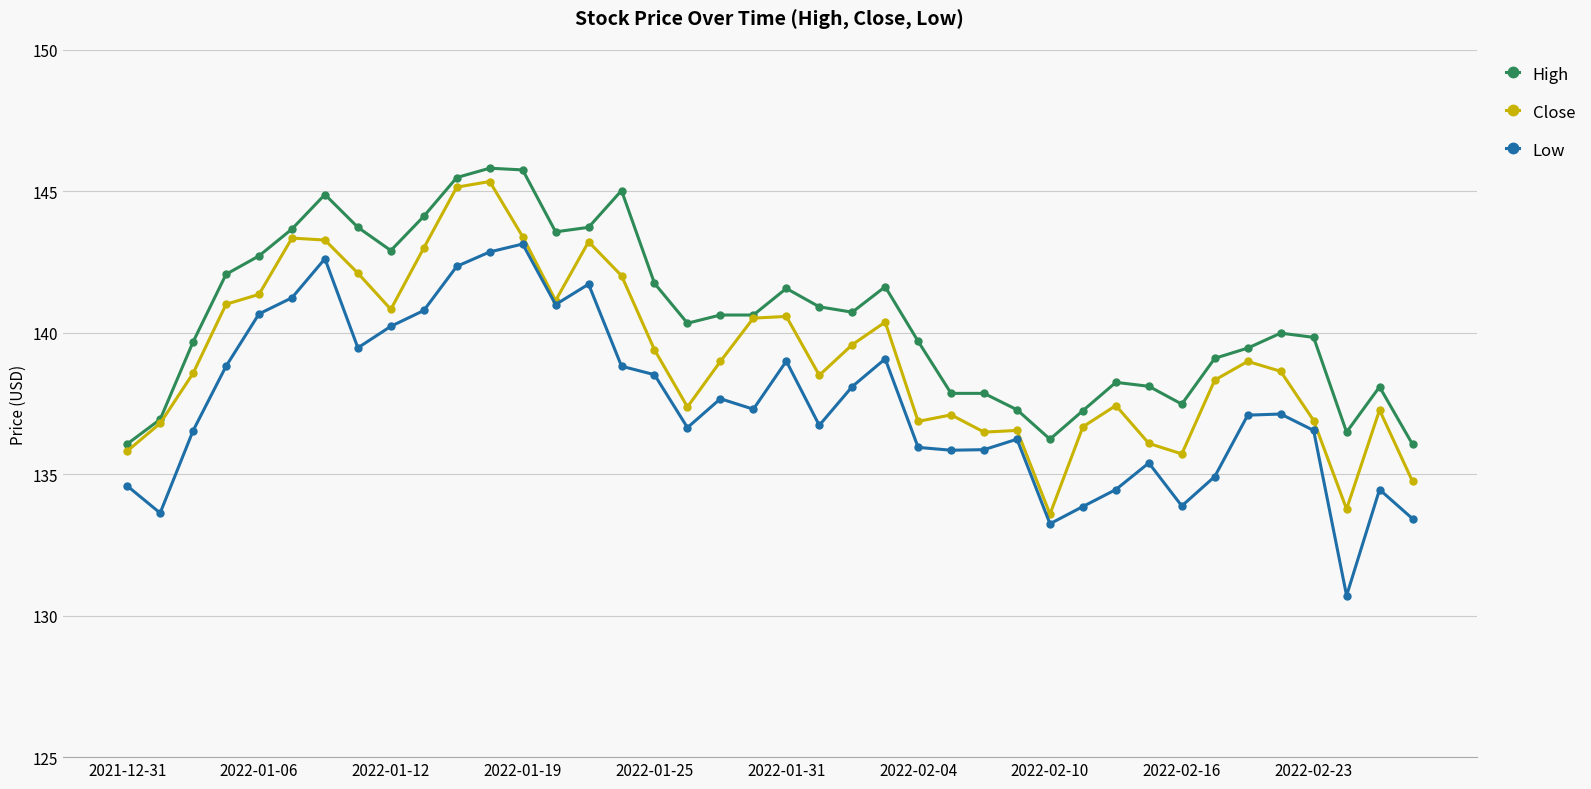

List the series in order of their overall mean, lowest first.

Low, Close, High